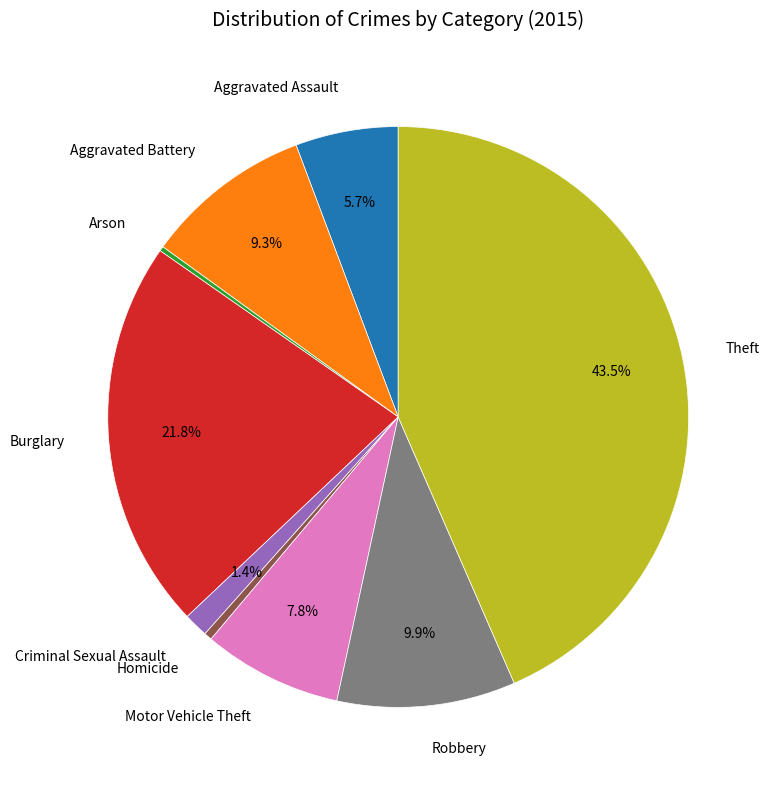

To the nearest percent, what percentage of the pie is Motor Vehicle Theft?

8%